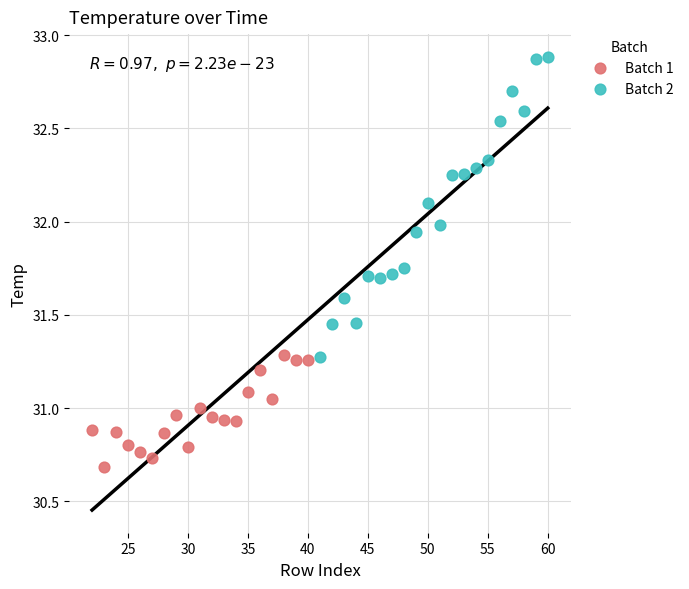

Which series reaches the maximum Y coordinate?

Batch 2